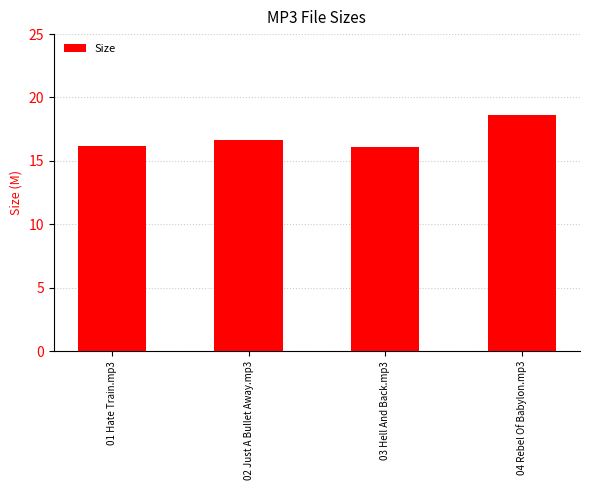

What is the greatest value displayed?

18.6